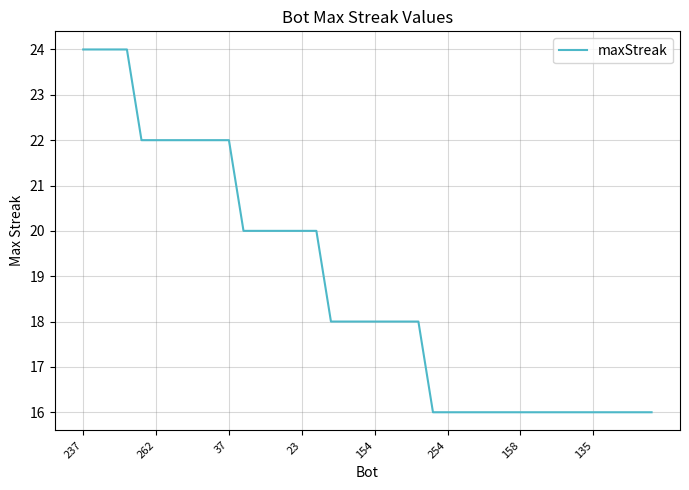

What is the difference between the maximum and minimum values?

8